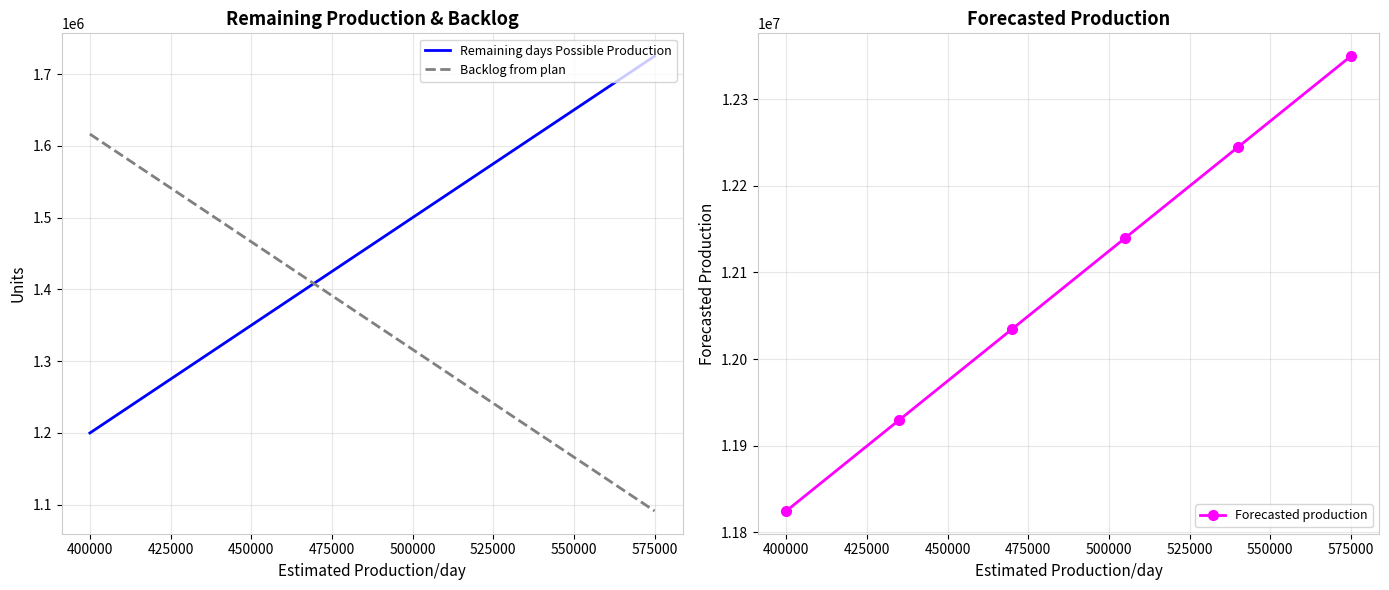

Is it true that Remaining days Possible Production equals 2093403 at 400000?

False